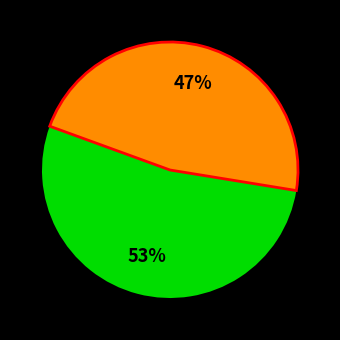

Does any single category account for the majority?

Yes